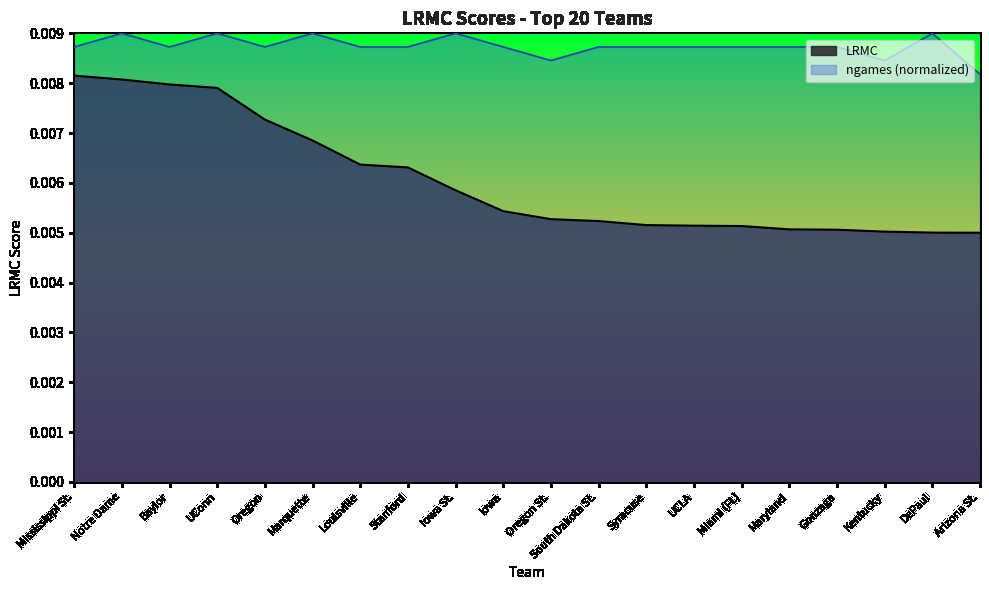

What is the label of the 11th point from the right?

Iowa